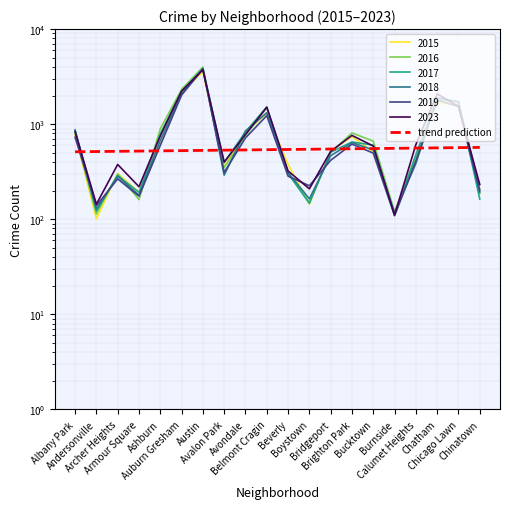

What is the label of the 12th point from the left?

Boystown